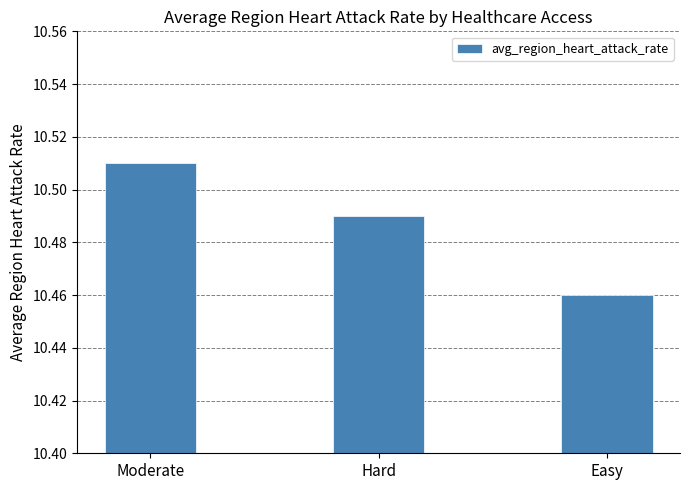

Count the values in the range 10 to 11.

3